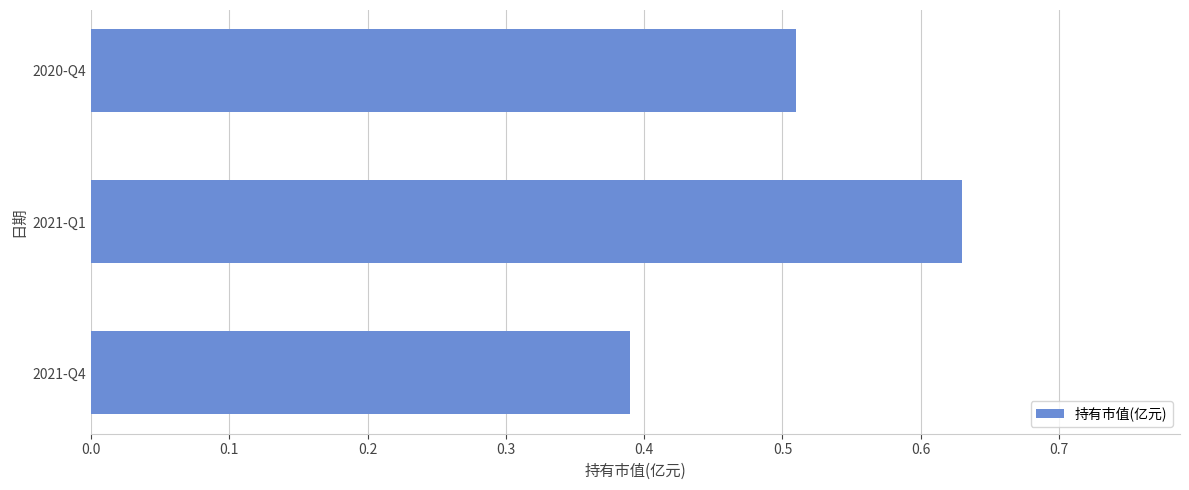

What is the sum of the values at 2021-Q1 and 2021-Q4?

1.0